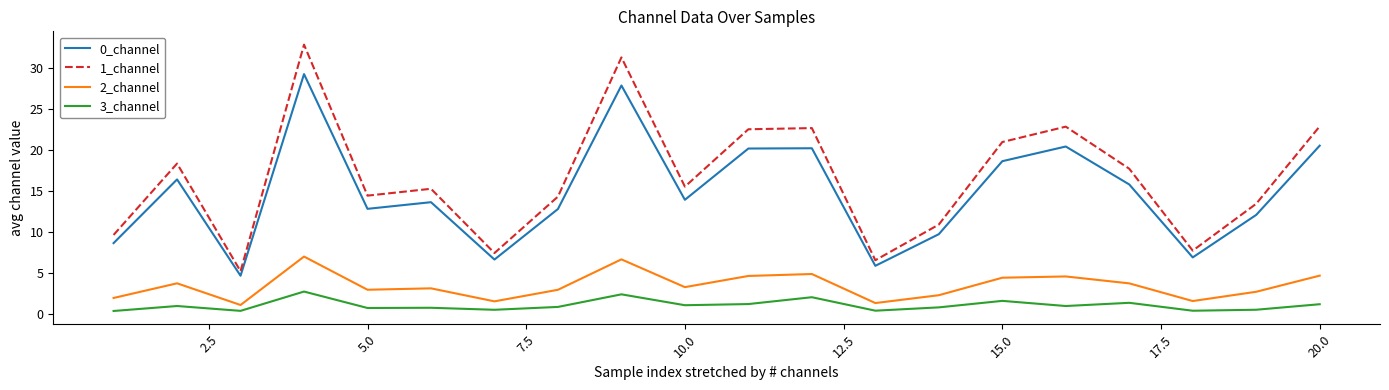

Does the chart have visible grid lines?

No